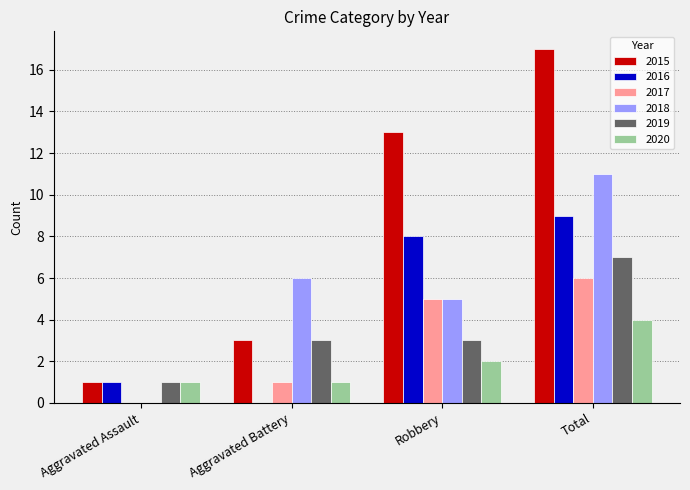

At which category is the sum across all series the highest?

Total